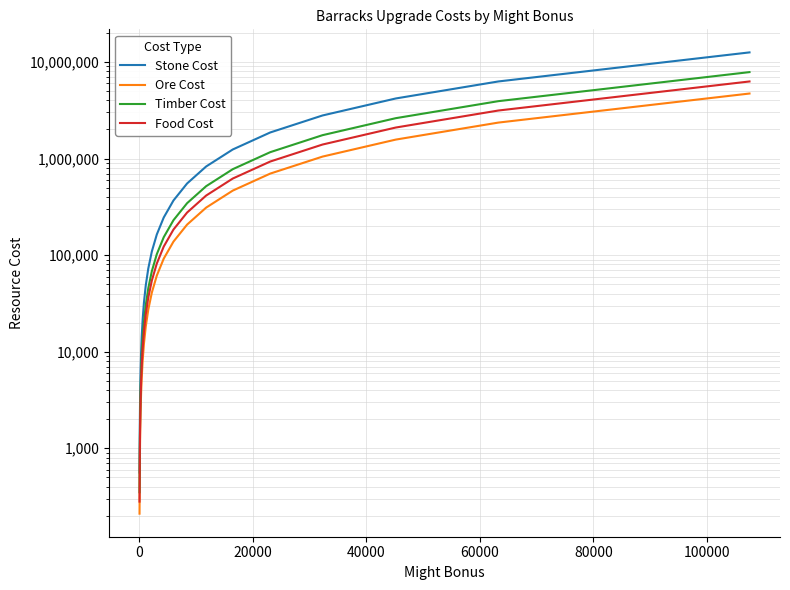

How many lines are shown in the chart?

4